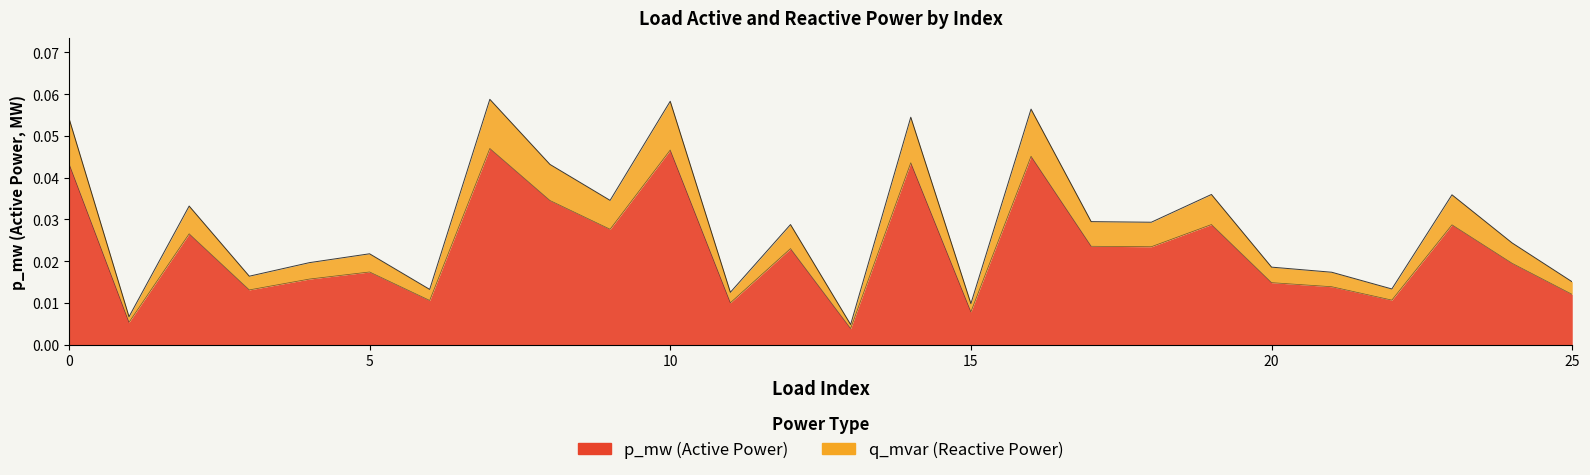

Reading left to right, list all the values displayed in this chart.

p_mw: 0.1	0.0	0.0	0.0	0.0	0.0	0.0	0.1	0.0	0.0	0.1	0.0	0.0	0.0	0.1	0.0	0.1	0.0	0.0	0.0	0.0	0.0	0.0	0.0	0.0	0.0
q_mvar: 0.0	0.0	0.0	0.0	0.0	0.0	0.0	0.0	0.0	0.0	0.0	0.0	0.0	0.0	0.0	0.0	0.0	0.0	0.0	0.0	0.0	0.0	0.0	0.0	0.0	0.0